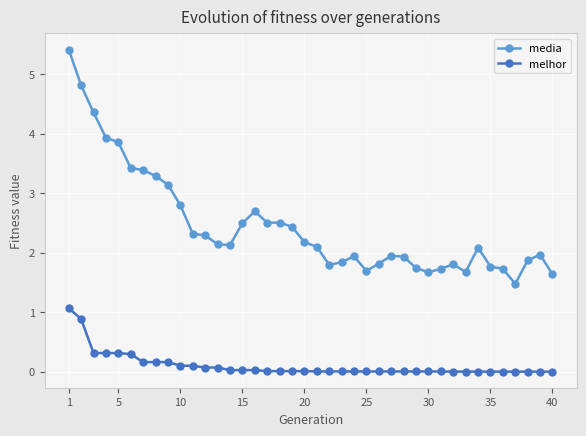

True or false: media has more than 0 points higher than both neighbors.

True